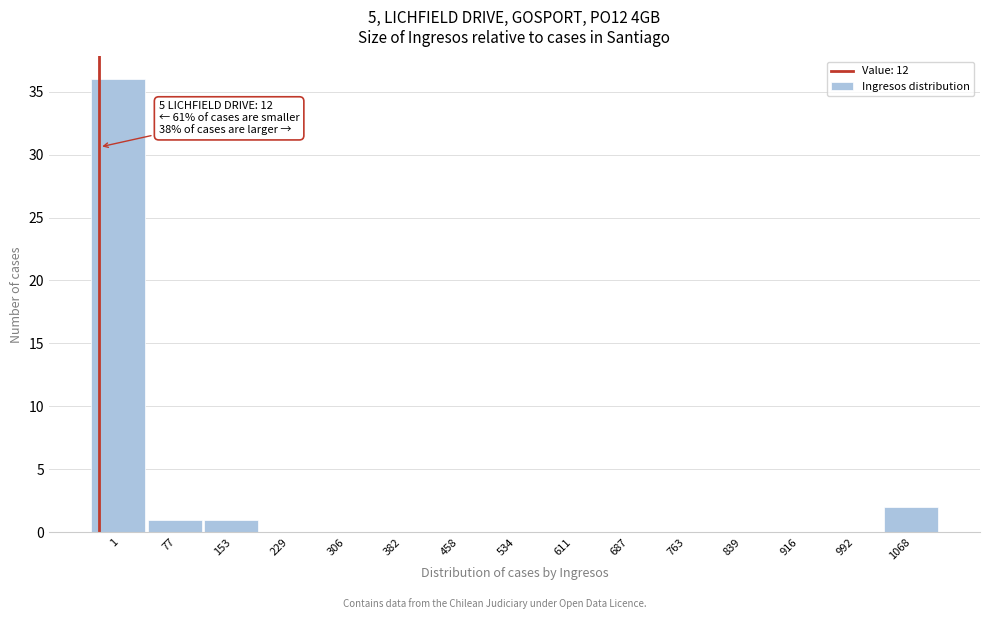

Reading left to right, list all the values displayed in this chart.

1=36	77=1	153=1	229=0	306=0	382=0	458=0	534=0	611=0	687=0	763=0	839=0	916=0	992=0	1068=2